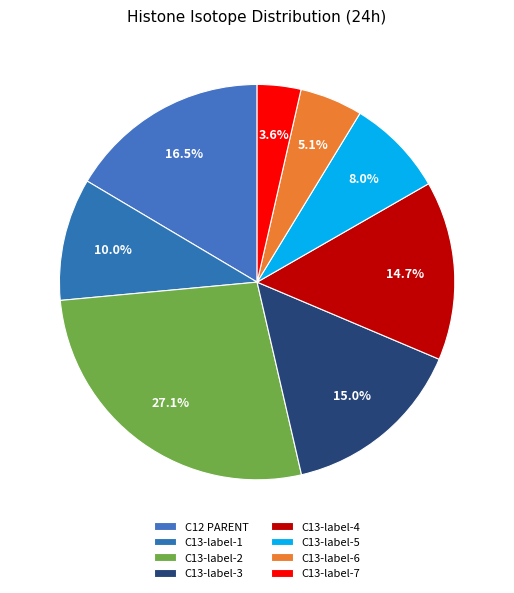

How many segments does this pie chart have?

8